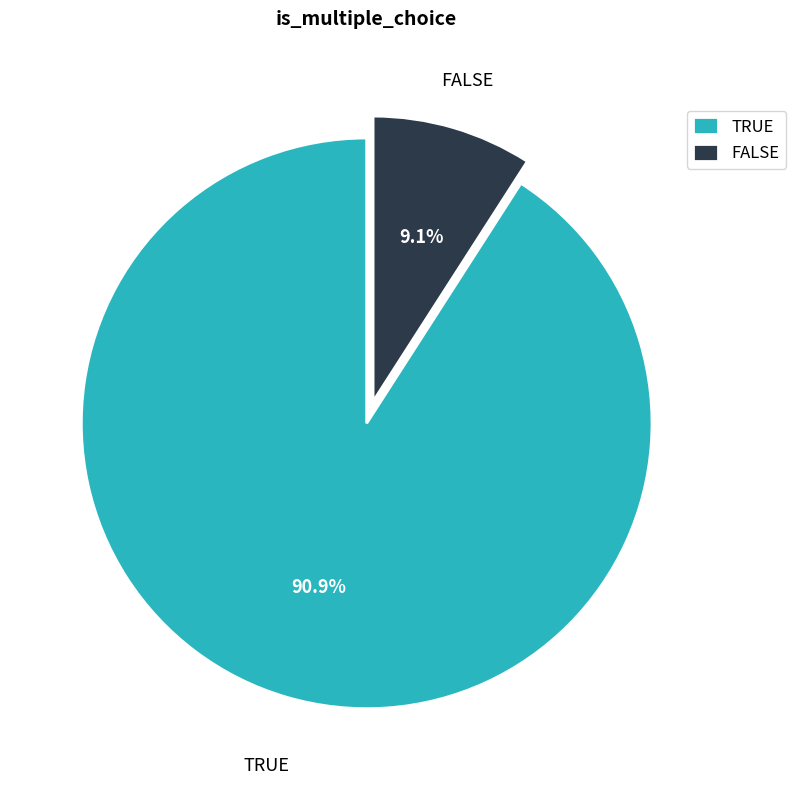

How many segments does this pie chart have?

2